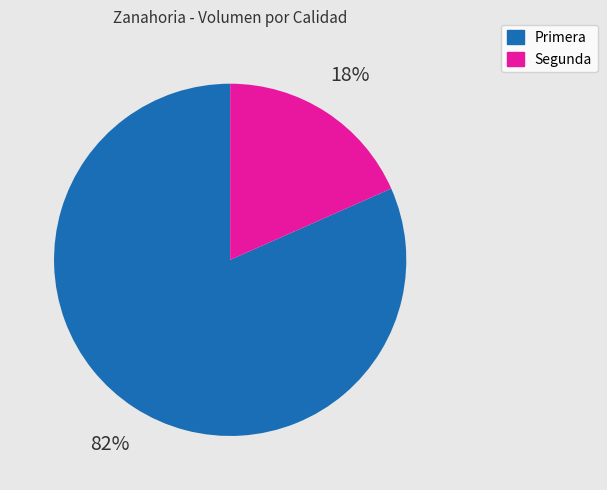

Which category has the biggest portion of the pie?

Primera